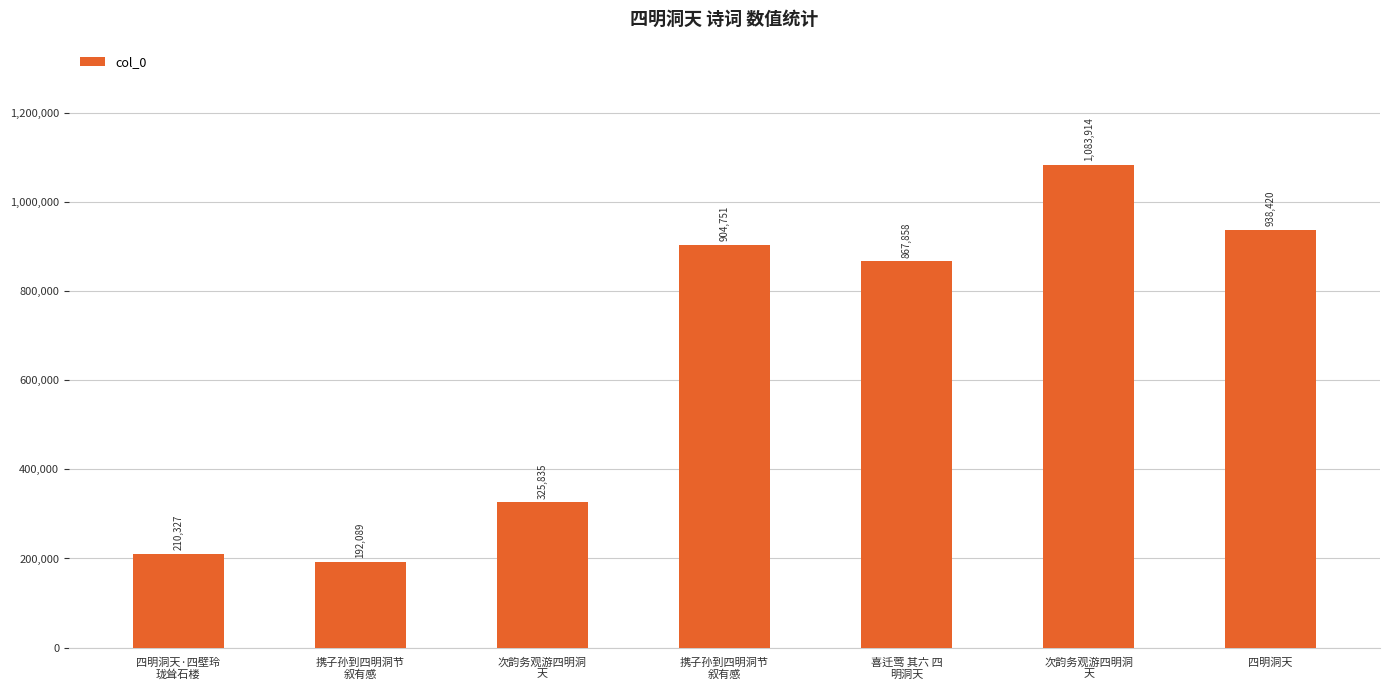

Count the number of categories in the chart.

7